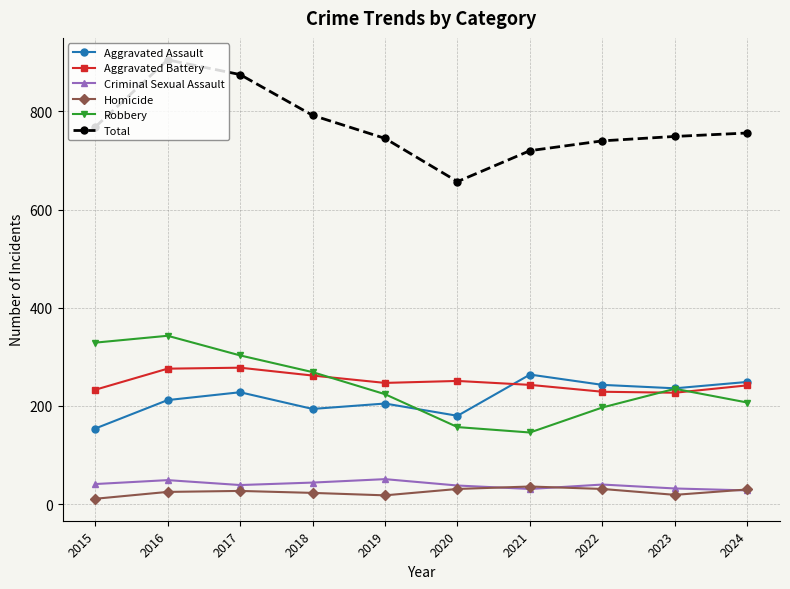

True or false: Homicide and Total cross at least once.

False